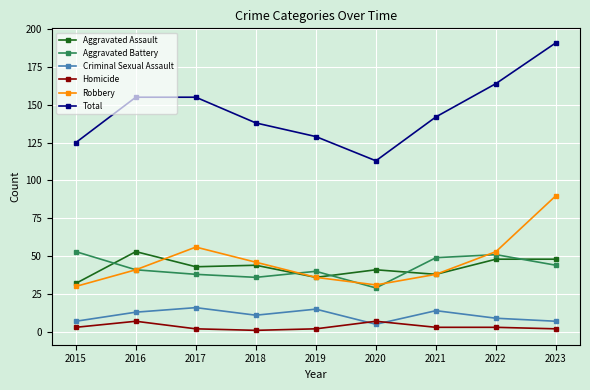

True or false: Robbery and Total cross at least once.

False